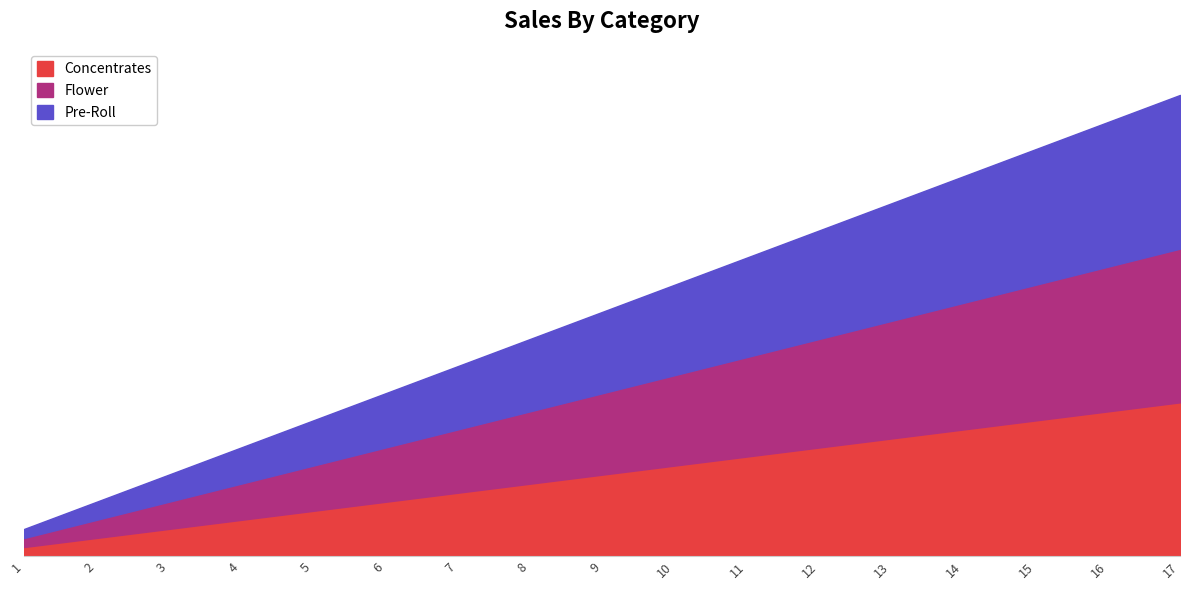

Read the Pre-Roll value at 2, to the nearest 5.

5